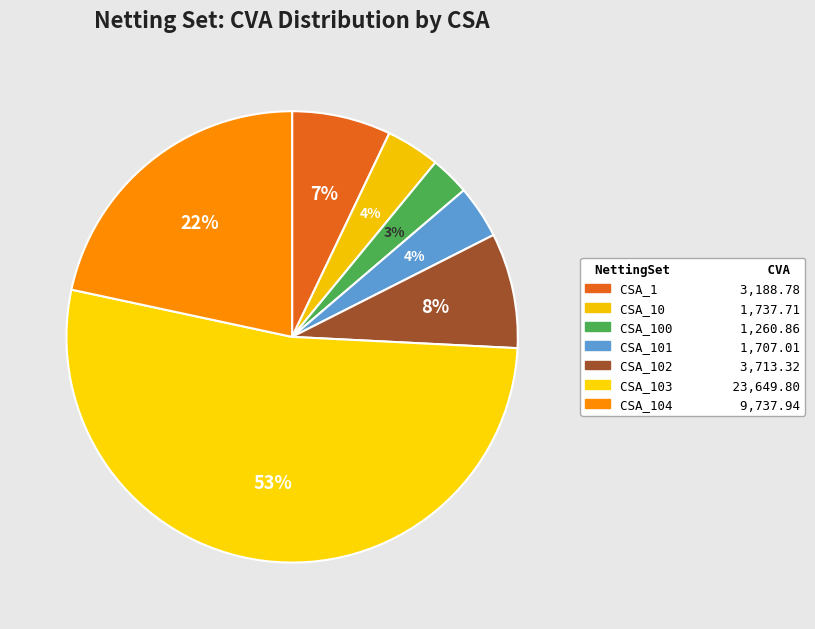

How many slices are in this pie chart?

7